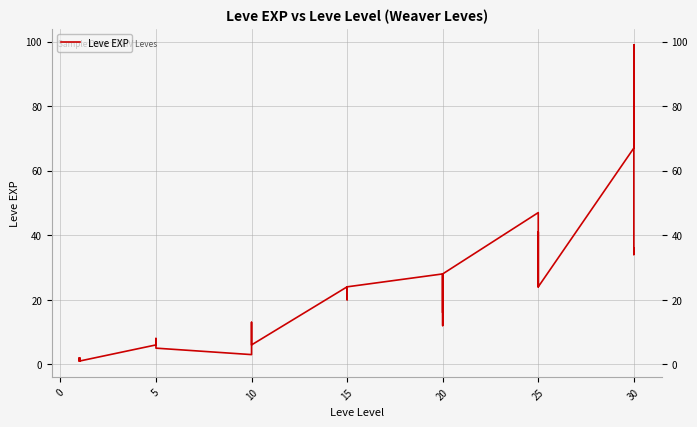

What is the difference between the maximum and second lowest values?

98